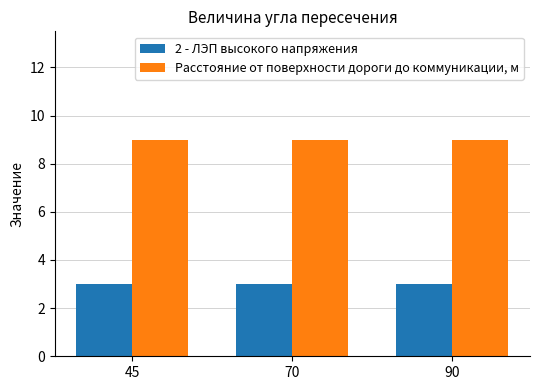

Does the chart contain stacked bars?

No